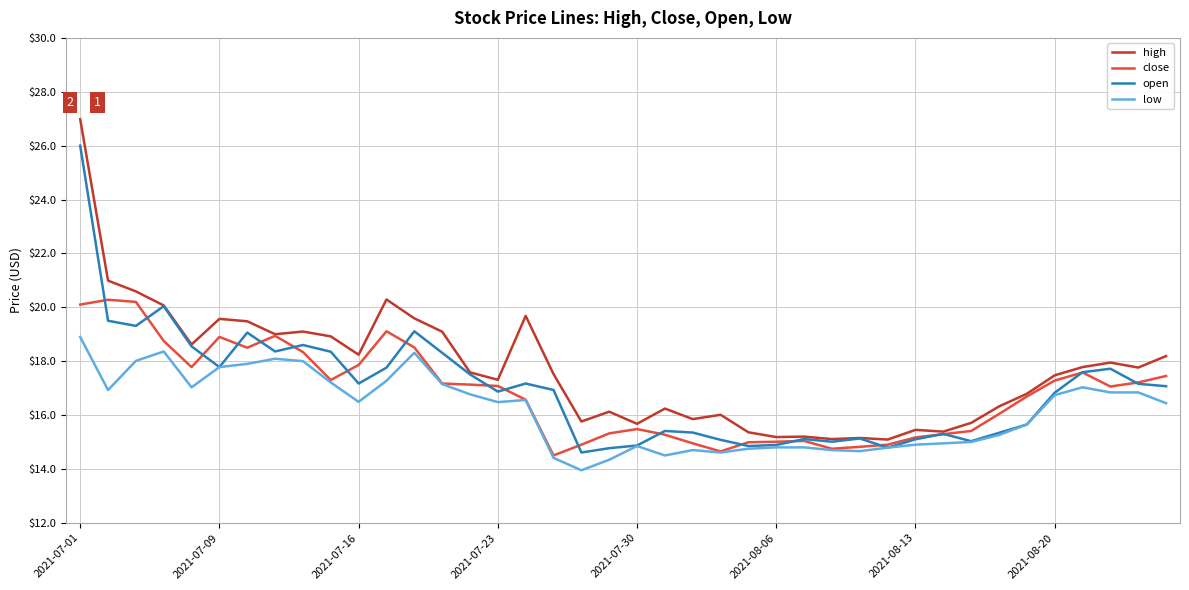

Which series has the largest total across all categories?

high